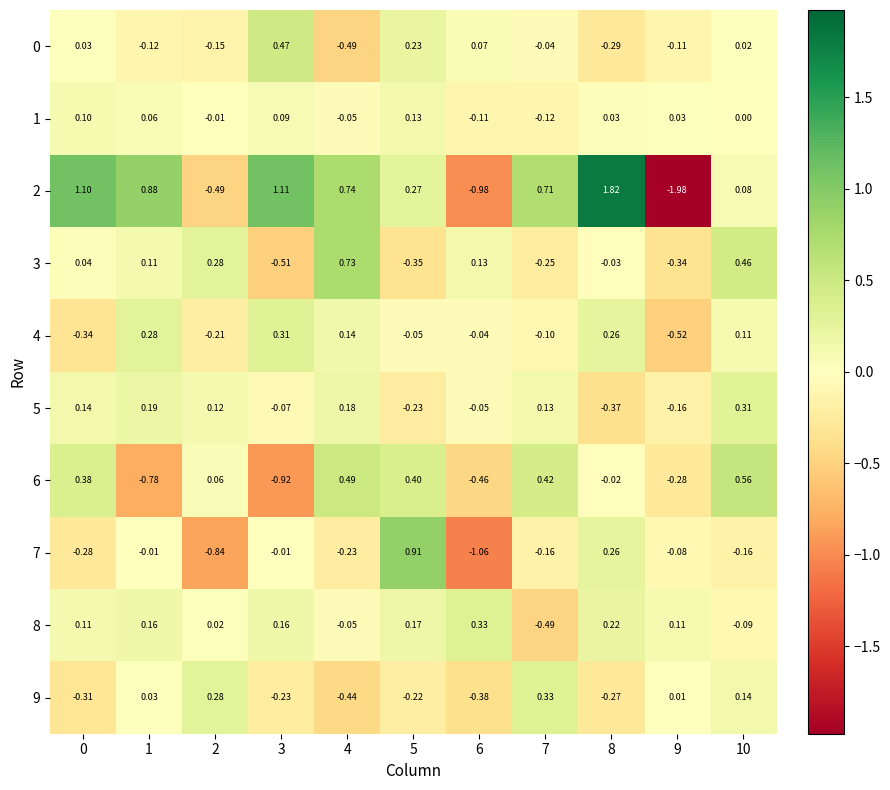

Is the value of 2 at 4 greater than the value of 5 at 6?

Yes